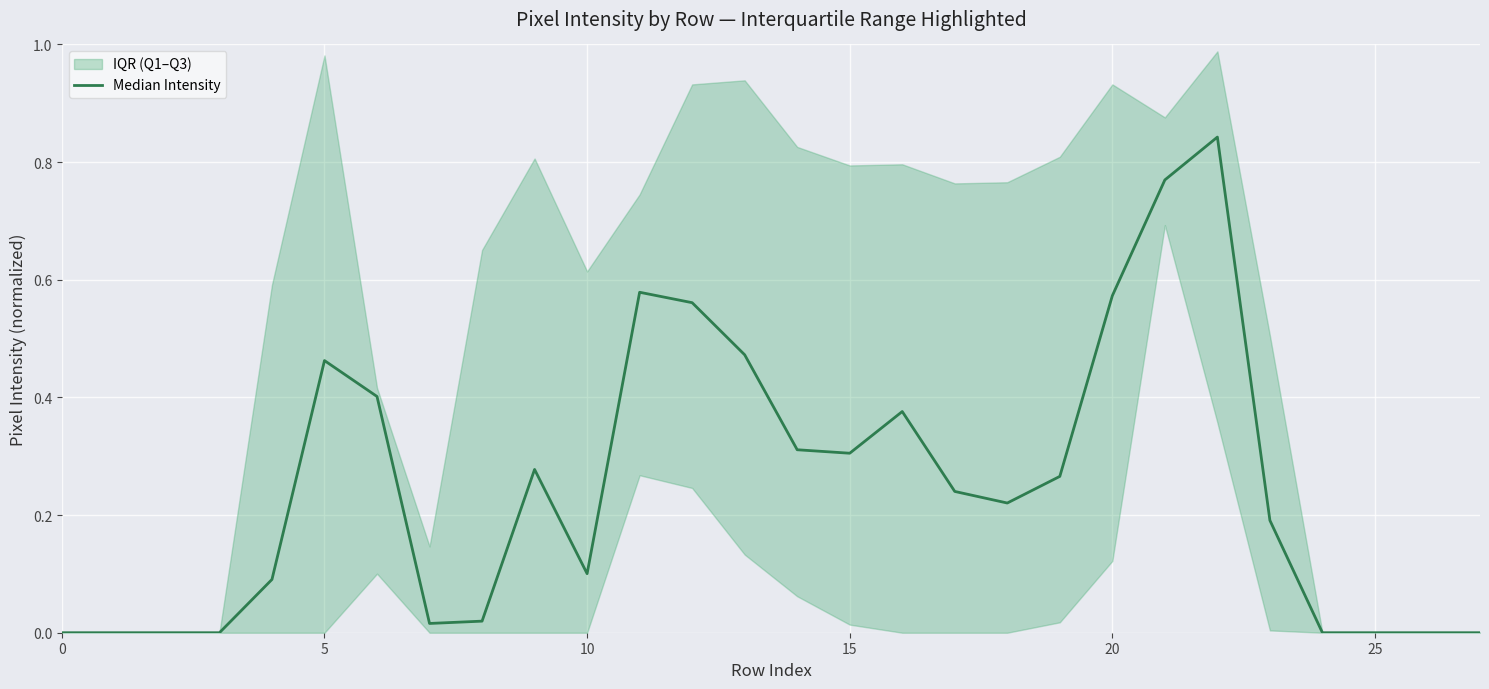

How many interior local valleys (lower than both neighbors) does the data have?

4